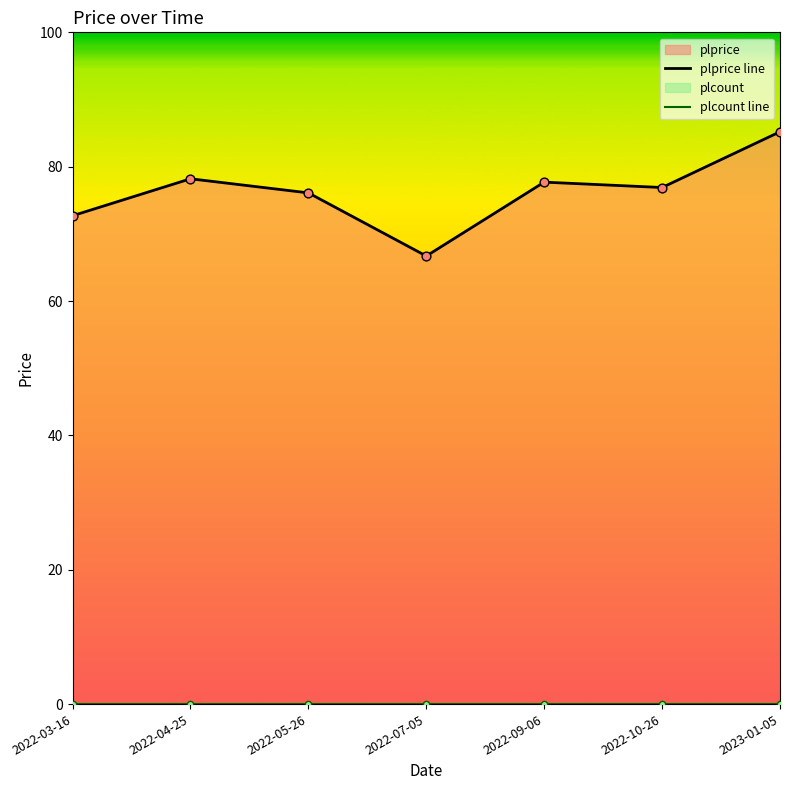

Which series contains the highest Y value?

plprice line